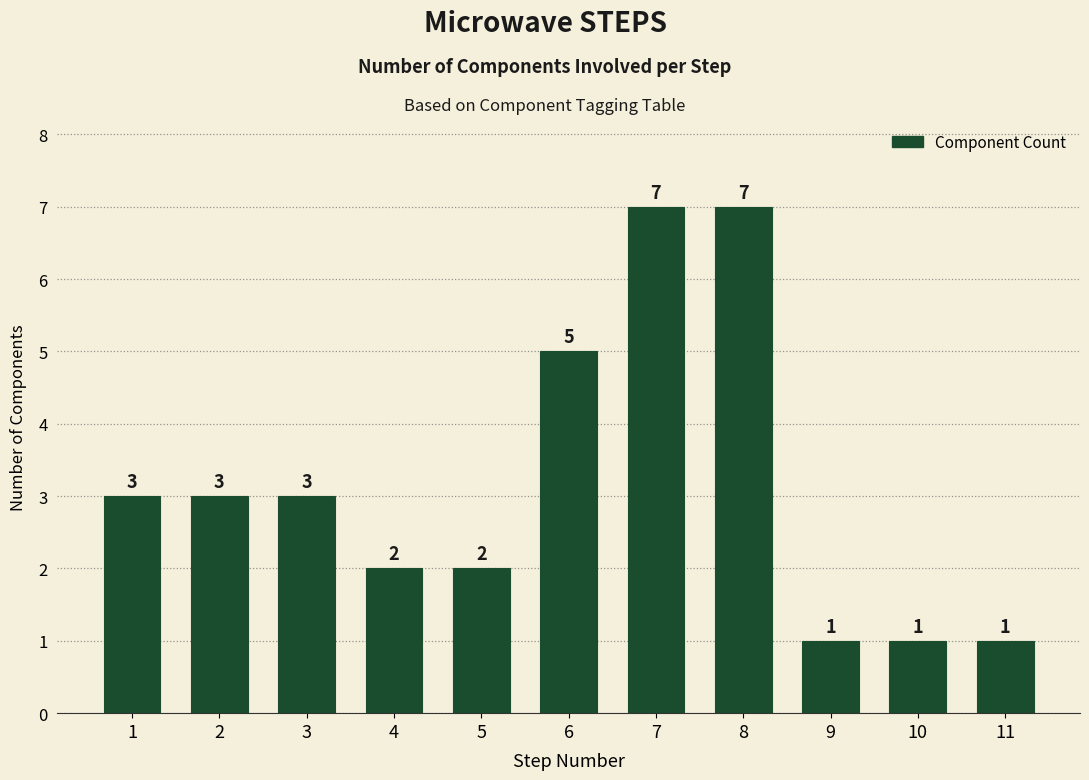

What is the ratio of the value at 4 to the value at 10?

2.0